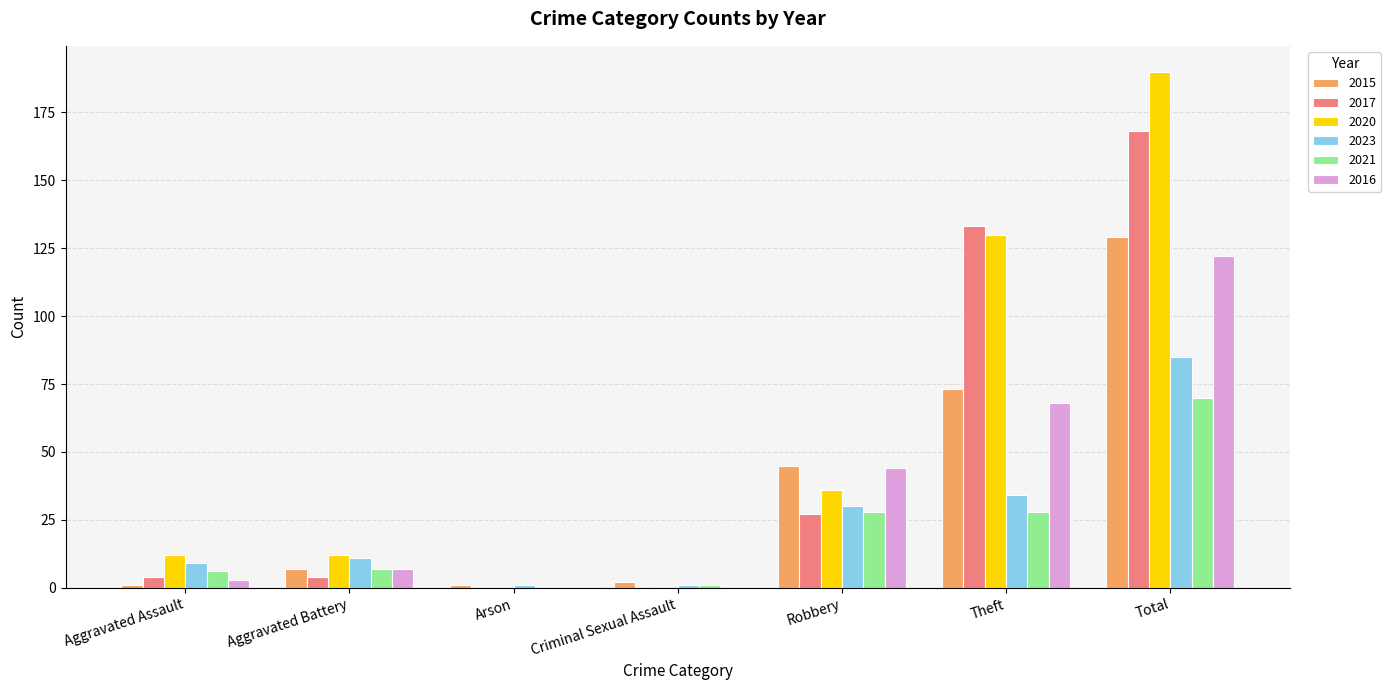

Does the chart contain stacked bars?

No